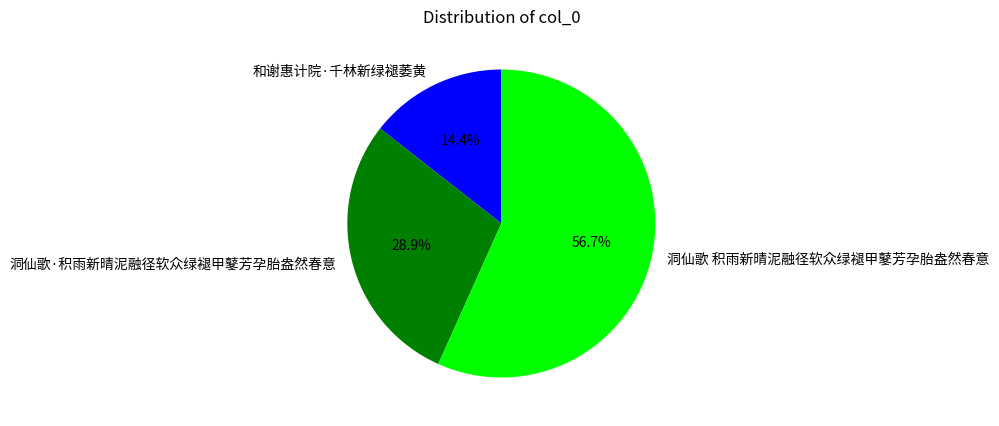

To the nearest percent, what is the difference between the largest and smallest slice percentages?

42%